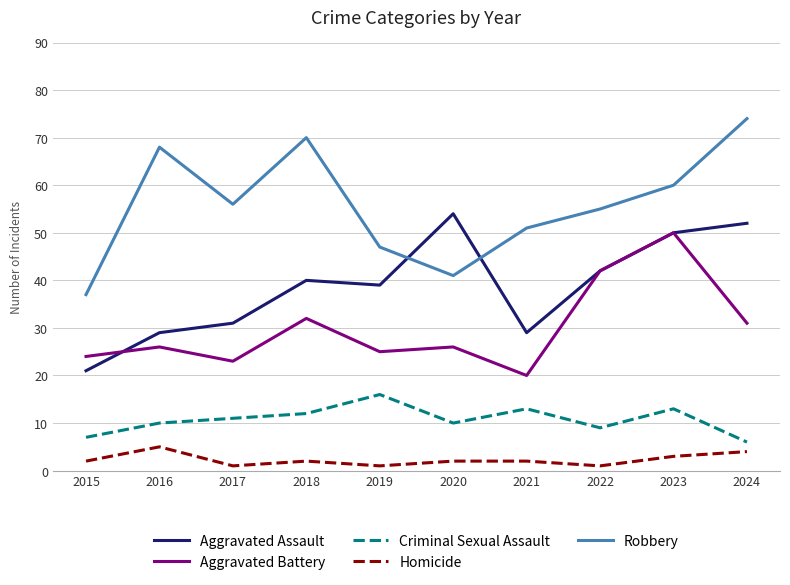

Does the chart have visible grid lines?

Yes